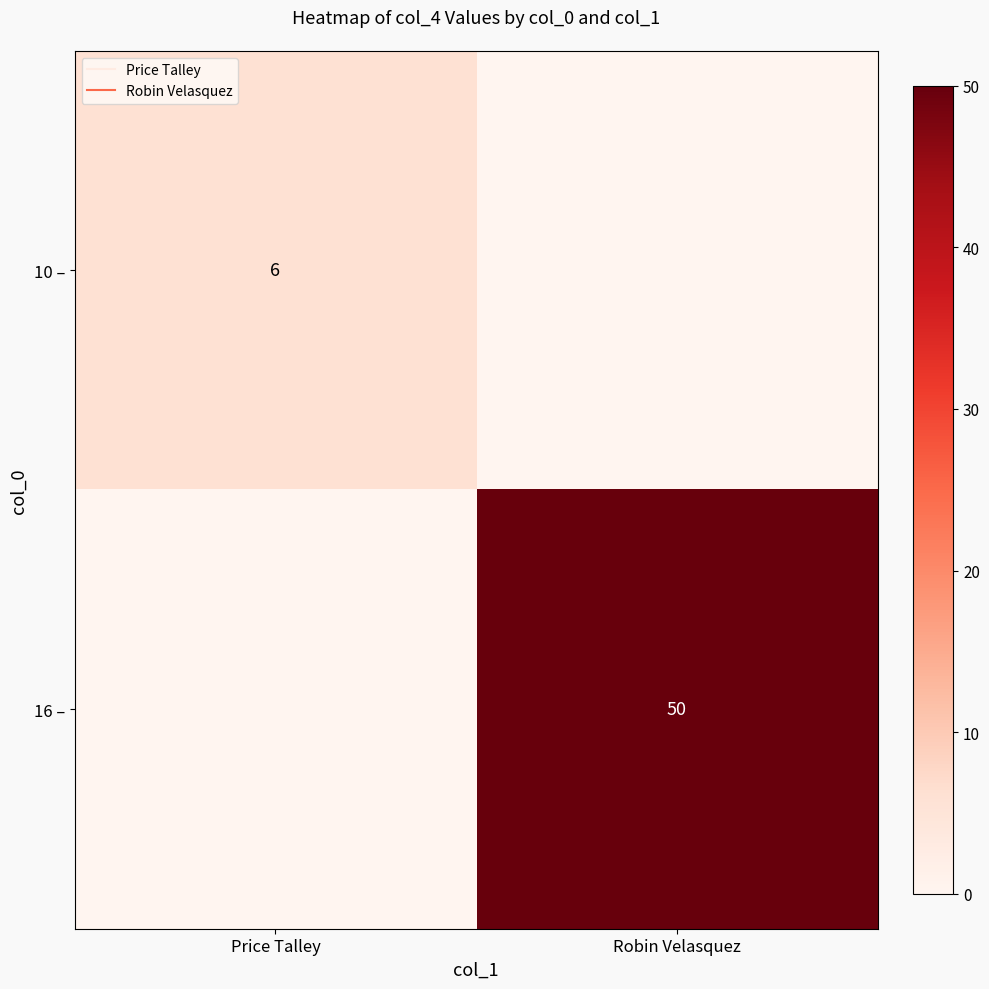

Is the value of 10 – at Price Talley greater than the value of 16 – at Price Talley?

Yes